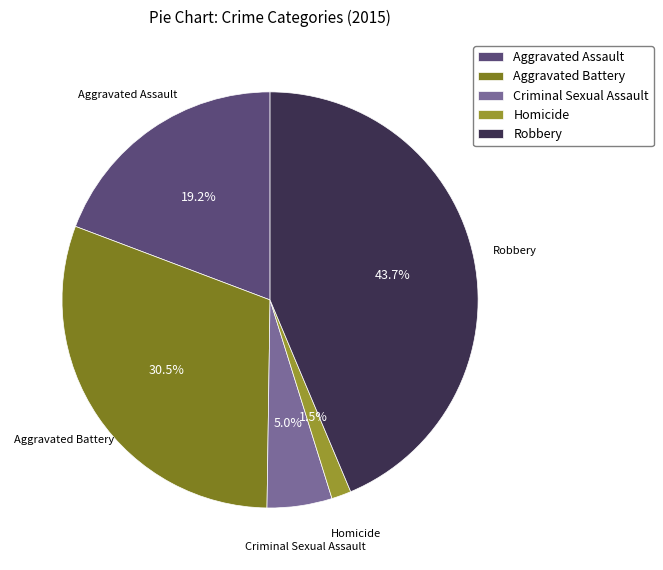

What percentage do Criminal Sexual Assault and Robbery together represent?

48.7%